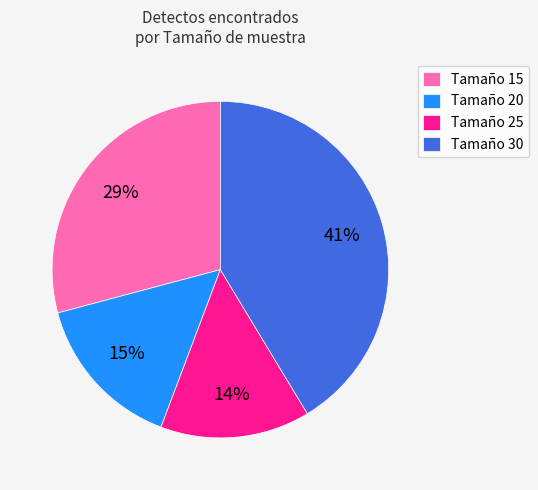

Combined, do Tamaño 30 and Tamaño 20 account for over 50%?

Yes